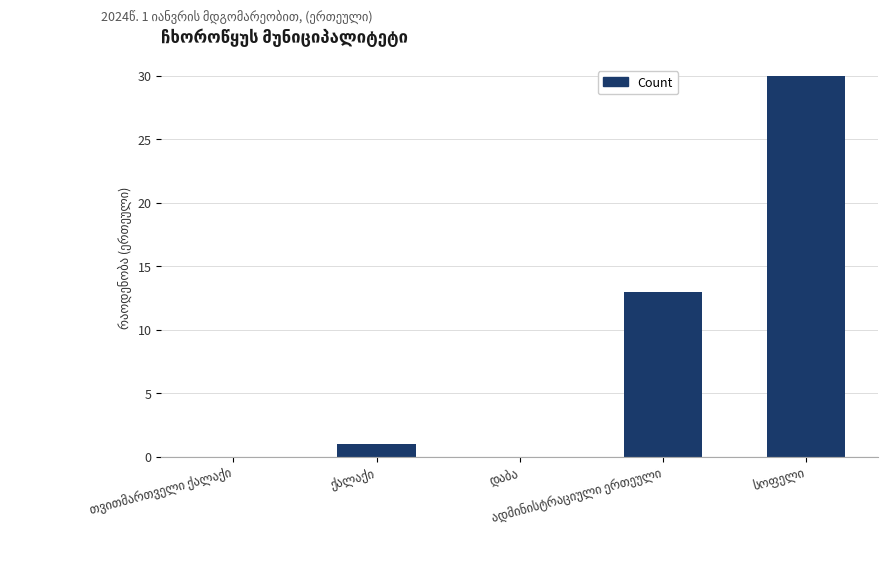

What is the greatest value displayed?

30